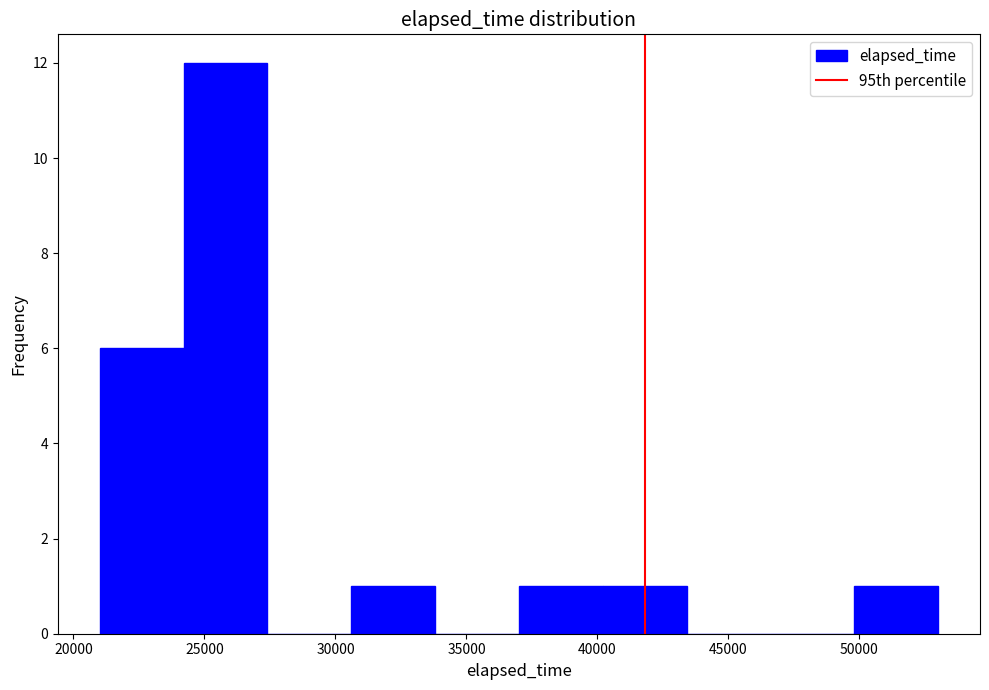

Reading left to right, transcribe this chart: for each bar, give the range it covers on the x-axis and its height. Neither the bar edges nor the heights are printed on the chart, so give them approximately, as read against the axes.

21000 to 24200: 6
24200 to 27400: 12
27400 to 30600: 0
30600 to 33800: 1
33800 to 37000: 0
37000 to 40200: 1
40200 to 43400: 1
43400 to 46600: 0
46600 to 49800: 0
49800 to 53000: 1